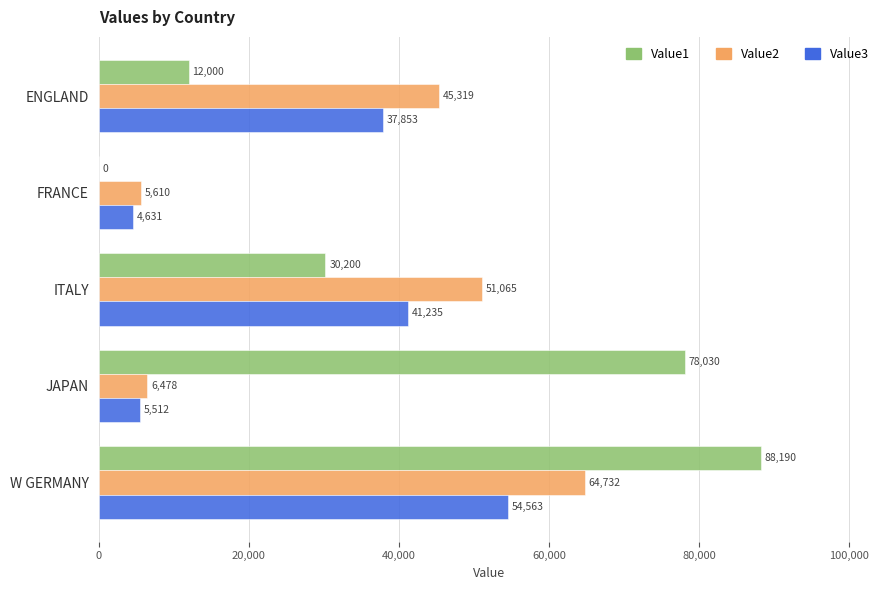

How many distinct data groups are displayed?

3